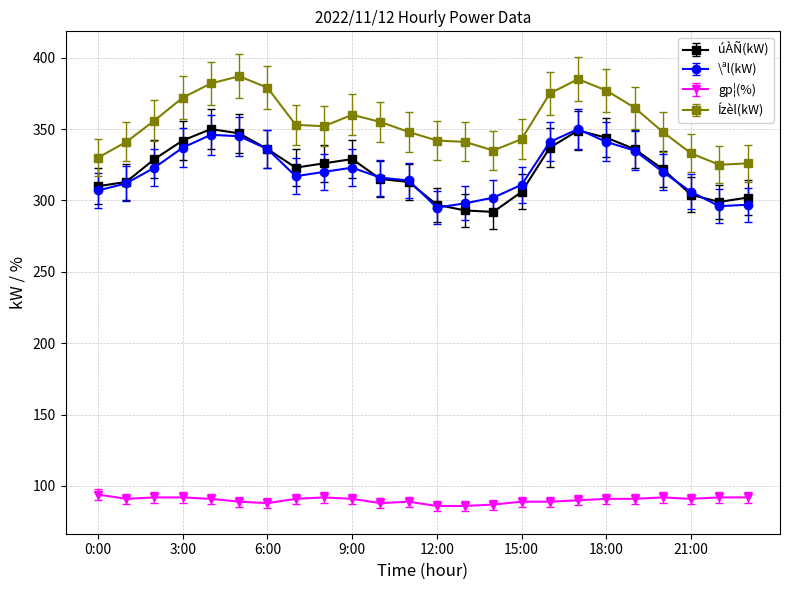

Which series has the largest total across all categories?

Ízèl(kW)